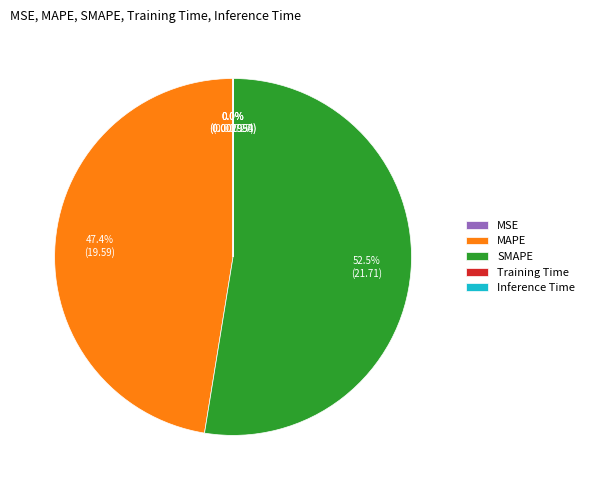

Is there a majority slice in this chart?

Yes